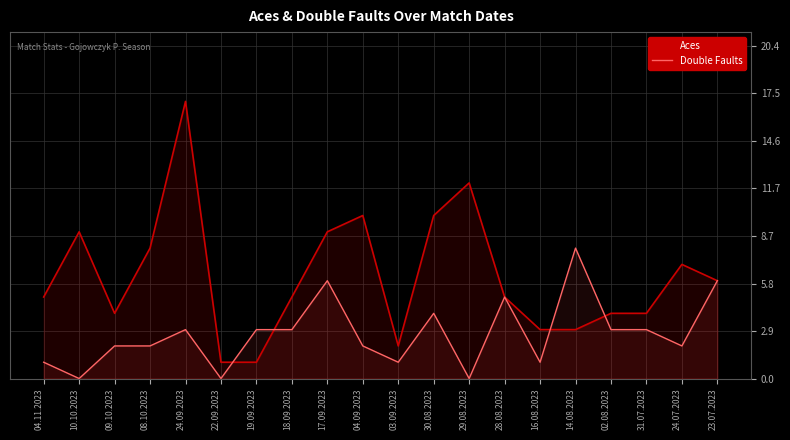

True or false: Double Faults has more than 1 interior local peaks.

True